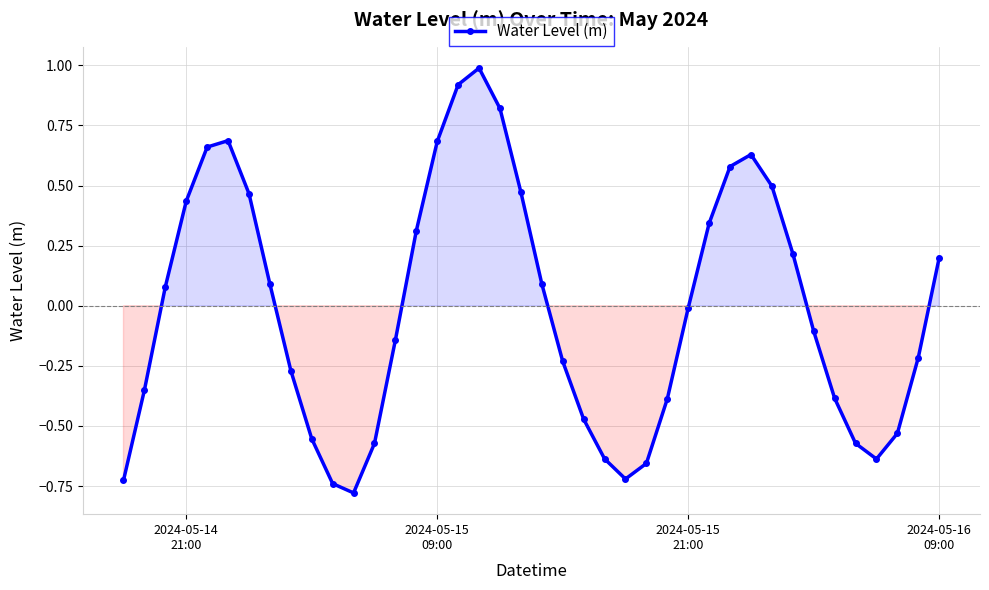

What is the difference between the maximum and minimum values?

1.8